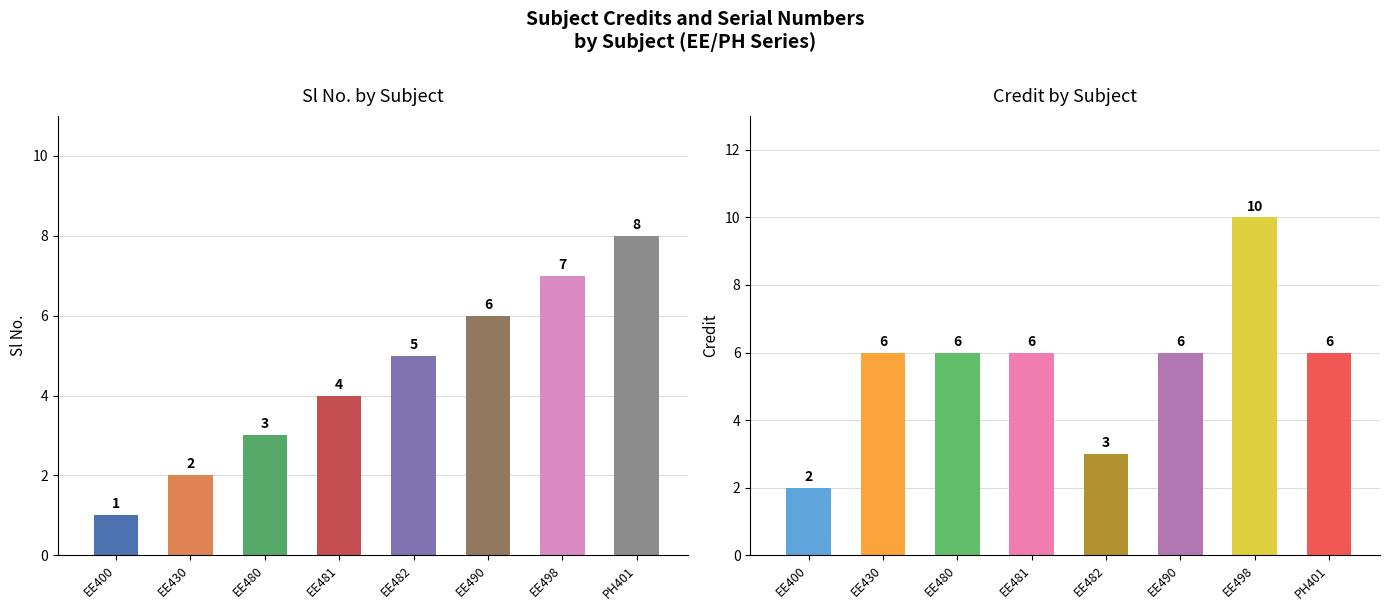

Is it true that Credit equals 1 at EE400?

False